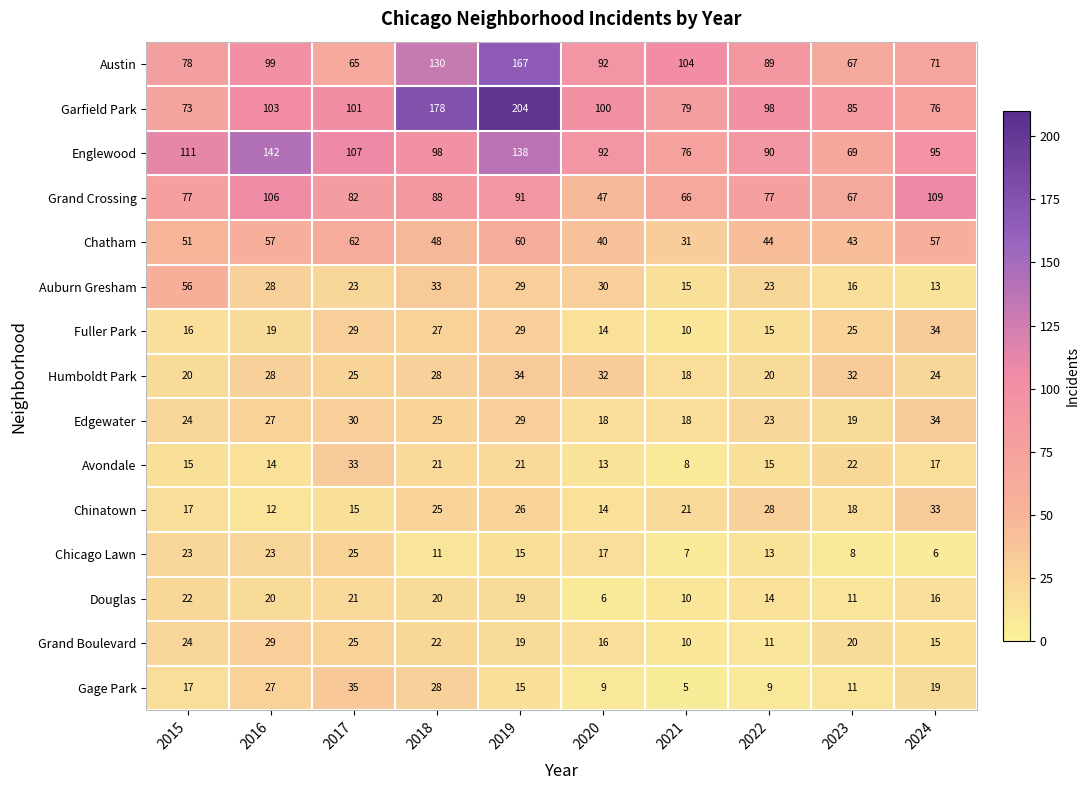

What is the sum of the Chatham values at 2019 and 2022?

104